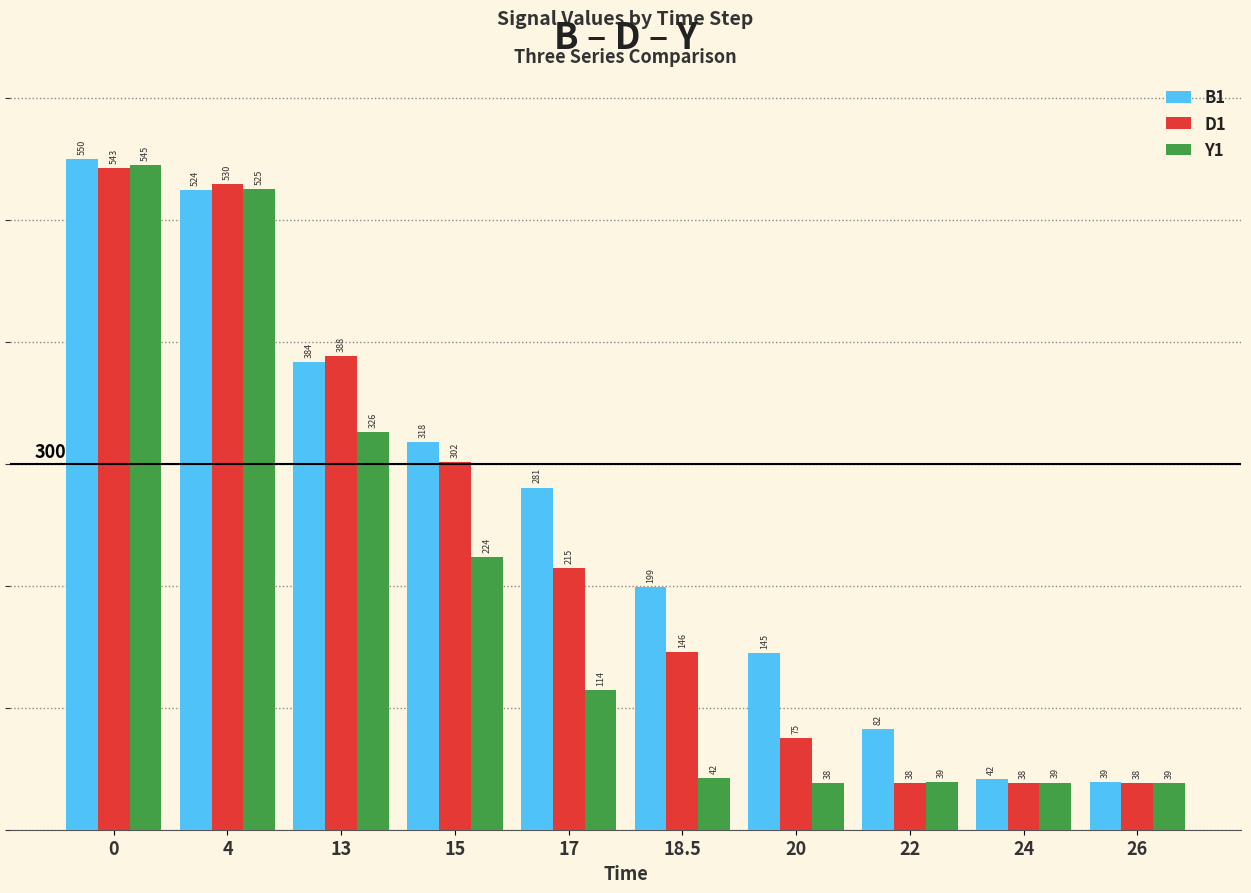

Read the B1 value at 13.

383.7